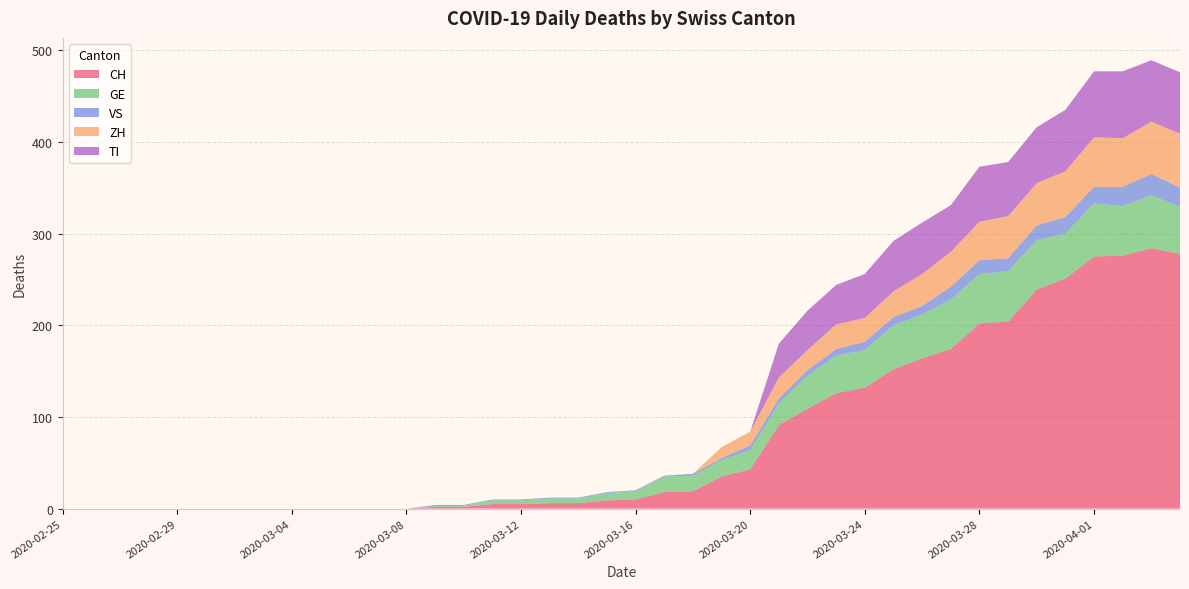

Reading left to right, list all the values displayed in this chart.

CH: 2020-02-25=0	2020-02-26=0	2020-02-27=0	2020-02-28=0	2020-02-29=0	2020-03-01=0	2020-03-02=0	2020-03-03=0	2020-03-04=0	2020-03-05=0	2020-03-06=0	2020-03-07=0	2020-03-08=0	2020-03-09=2	2020-03-10=2	2020-03-11=5	2020-03-12=5	2020-03-13=6	2020-03-14=6	2020-03-15=9	2020-03-16=10	2020-03-17=18	2020-03-18=19	2020-03-19=35	2020-03-20=43	2020-03-21=91	2020-03-22=109	2020-03-23=126	2020-03-24=132	2020-03-25=152	2020-03-26=164	2020-03-27=174	2020-03-28=202	2020-03-29=204	2020-03-30=239	2020-03-31=251	2020-04-01=275	2020-04-02=276	2020-04-03=284	2020-04-04=278
GE: 2020-02-25=0	2020-02-26=0	2020-02-27=0	2020-02-28=0	2020-02-29=0	2020-03-01=0	2020-03-02=0	2020-03-03=0	2020-03-04=0	2020-03-05=0	2020-03-06=0	2020-03-07=0	2020-03-08=0	2020-03-09=1	2020-03-10=1	2020-03-11=4	2020-03-12=4	2020-03-13=5	2020-03-14=5	2020-03-15=8	2020-03-16=9	2020-03-17=17	2020-03-18=17	2020-03-19=18	2020-03-20=21	2020-03-21=24	2020-03-22=36	2020-03-23=41	2020-03-24=41	2020-03-25=48	2020-03-26=48	2020-03-27=54	2020-03-28=54	2020-03-29=55	2020-03-30=54	2020-03-31=49	2020-04-01=58	2020-04-02=54	2020-04-03=58	2020-04-04=51
VS: 2020-02-25=0	2020-02-26=0	2020-02-27=0	2020-02-28=0	2020-02-29=0	2020-03-01=0	2020-03-02=0	2020-03-03=0	2020-03-04=0	2020-03-05=0	2020-03-06=0	2020-03-07=0	2020-03-08=0	2020-03-09=1	2020-03-10=1	2020-03-11=1	2020-03-12=1	2020-03-13=1	2020-03-14=1	2020-03-15=1	2020-03-16=1	2020-03-17=1	2020-03-18=2	2020-03-19=2	2020-03-20=5	2020-03-21=5	2020-03-22=6	2020-03-23=7	2020-03-24=9	2020-03-25=9	2020-03-26=9	2020-03-27=14	2020-03-28=15	2020-03-29=14	2020-03-30=16	2020-03-31=18	2020-04-01=18	2020-04-02=21	2020-04-03=23	2020-04-04=21
ZH: 2020-02-25=0	2020-02-26=0	2020-02-27=0	2020-02-28=0	2020-02-29=0	2020-03-01=0	2020-03-02=0	2020-03-03=0	2020-03-04=0	2020-03-05=0	2020-03-06=0	2020-03-07=0	2020-03-08=0	2020-03-09=0	2020-03-10=0	2020-03-11=0	2020-03-12=0	2020-03-13=0	2020-03-14=0	2020-03-15=0	2020-03-16=0	2020-03-17=0	2020-03-18=0	2020-03-19=12	2020-03-20=15	2020-03-21=23	2020-03-22=22	2020-03-23=27	2020-03-24=26	2020-03-25=28	2020-03-26=35	2020-03-27=38	2020-03-28=42	2020-03-29=46	2020-03-30=46	2020-03-31=50	2020-04-01=54	2020-04-02=53	2020-04-03=57	2020-04-04=59
TI: 2020-02-25=0	2020-02-26=0	2020-02-27=0	2020-02-28=0	2020-02-29=0	2020-03-01=0	2020-03-02=0	2020-03-03=0	2020-03-04=0	2020-03-05=0	2020-03-06=0	2020-03-07=0	2020-03-08=0	2020-03-09=0	2020-03-10=0	2020-03-11=0	2020-03-12=0	2020-03-13=0	2020-03-14=0	2020-03-15=0	2020-03-16=0	2020-03-17=0	2020-03-18=0	2020-03-19=0	2020-03-20=0	2020-03-21=37	2020-03-22=43	2020-03-23=43	2020-03-24=48	2020-03-25=55	2020-03-26=56	2020-03-27=51	2020-03-28=60	2020-03-29=59	2020-03-30=61	2020-03-31=67	2020-04-01=72	2020-04-02=73	2020-04-03=67	2020-04-04=67